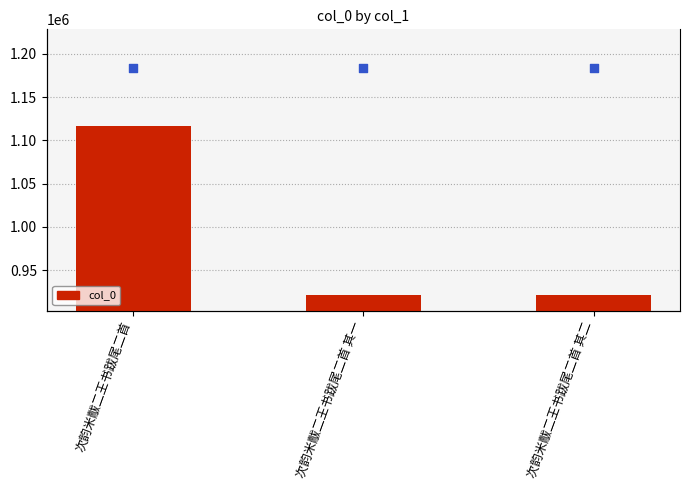

What is the ratio of the value at 次韵米黻二王书跋尾二首 其二 to the value at 次韵米黻二王书跋尾二首?

0.8